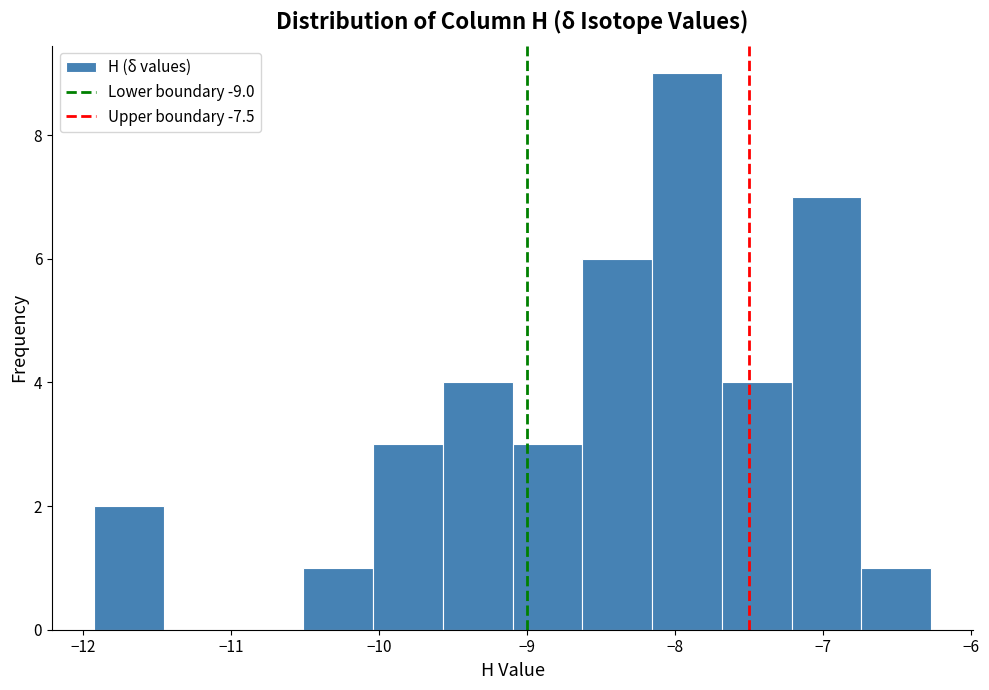

Reading left to right, transcribe this chart: for each bar, give the range it covers on the x-axis and its height. Neither the bar edges nor the heights are printed on the chart, so give them approximately, as read against the axes.

-11.9 to -11.5: 2
-11.5 to -11.0: 0
-11.0 to -10.5: 0
-10.5 to -10.0: 1
-10.0 to -9.6: 3
-9.6 to -9.1: 4
-9.1 to -8.6: 3
-8.6 to -8.2: 6
-8.2 to -7.7: 9
-7.7 to -7.2: 4
-7.2 to -6.7: 7
-6.7 to -6.3: 1